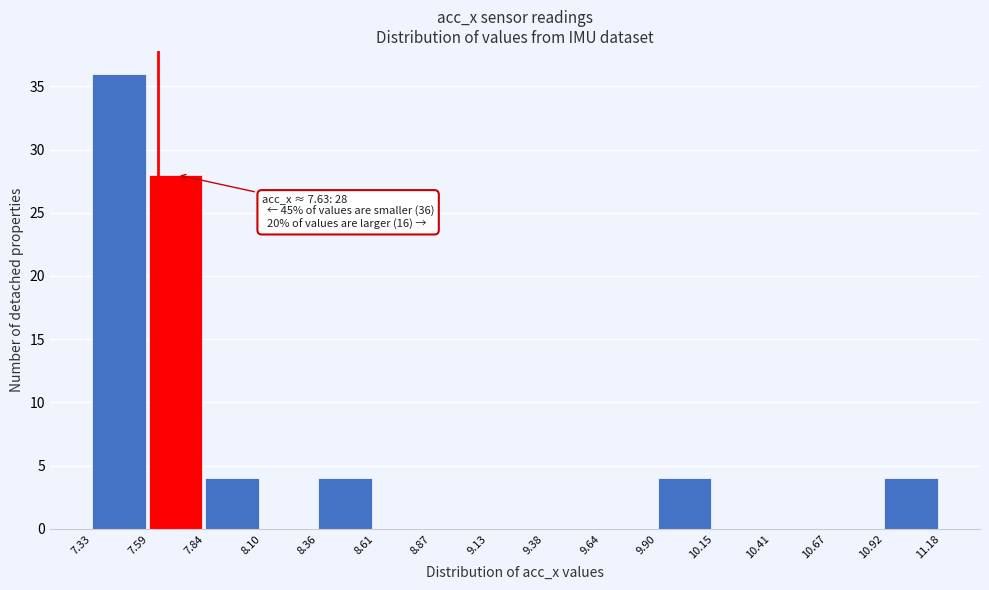

Over which range of the x-axis is the bar tallest?

7.33 to 7.59